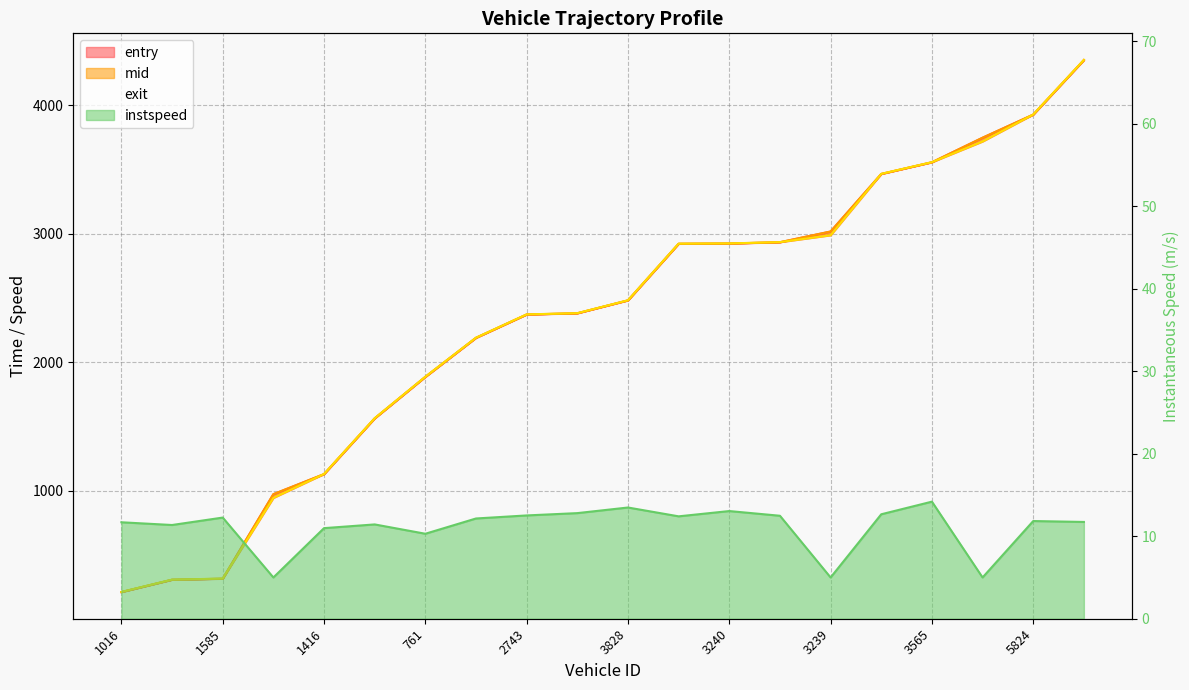

Reading right to left, extract all data points from this chart.

entry: 4350.3	3925.8	3745.9	3554.8	3463.8	3015.9	2932.3	2922.3	2920.3	2479.8	2379.2	2369.9	2188.2	1884.2	1561.3	1127.3	971.1	313.3	305.2	209.3
mid: 4351.1	3926.4	3746.6	3555.4	3464.5	3016.6	2933.1	2923.1	2921.1	2480.4	2380.0	2370.6	2189.0	1885.1	1562.2	1128.1	972.1	314.1	306.1	210.1
exit: 4351.7	3927.0	3717.2	3555.9	3465.0	2987.2	2933.7	2923.6	2921.7	2480.9	2380.6	2371.2	2189.6	1885.8	1562.8	1128.8	942.8	314.7	306.7	210.8
instspeed: 11.7	11.8	5.0	14.2	12.7	5.0	12.5	13.1	12.4	13.5	12.8	12.5	12.2	10.3	11.4	11.0	5.0	12.3	11.4	11.7